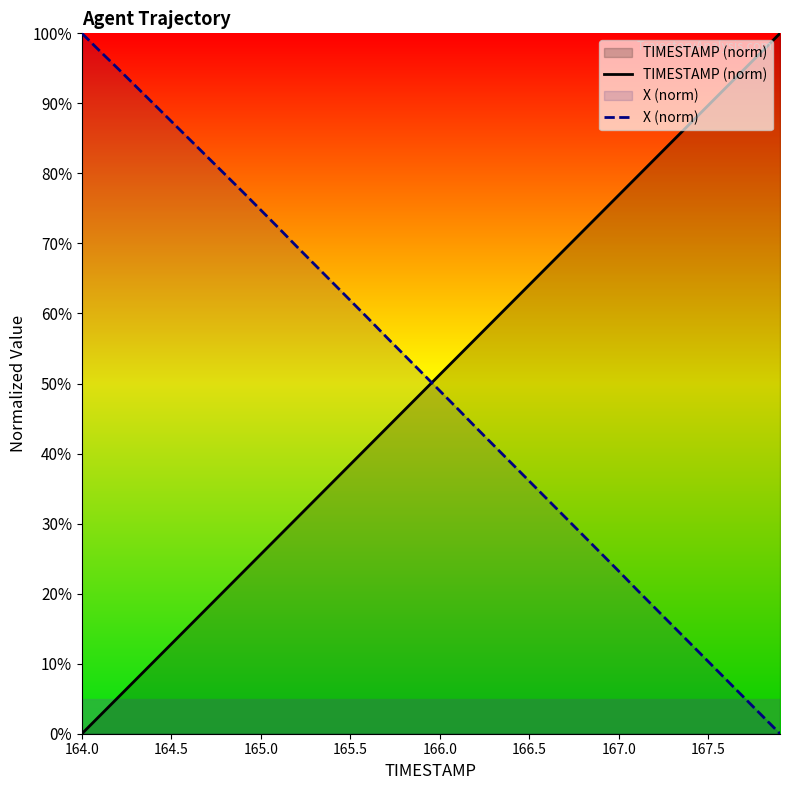

Which series has the widest spread of values?

TIMESTAMP (norm)